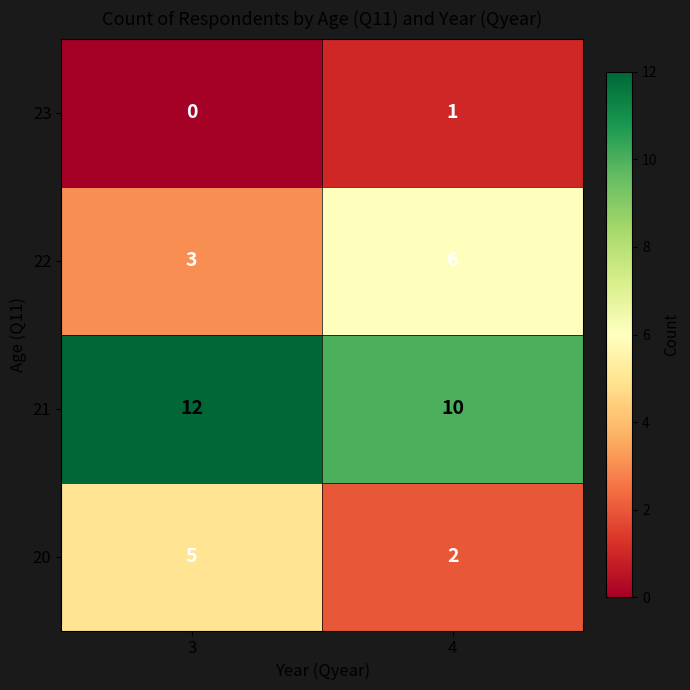

What is the spread (max minus min) of values at 4?

9